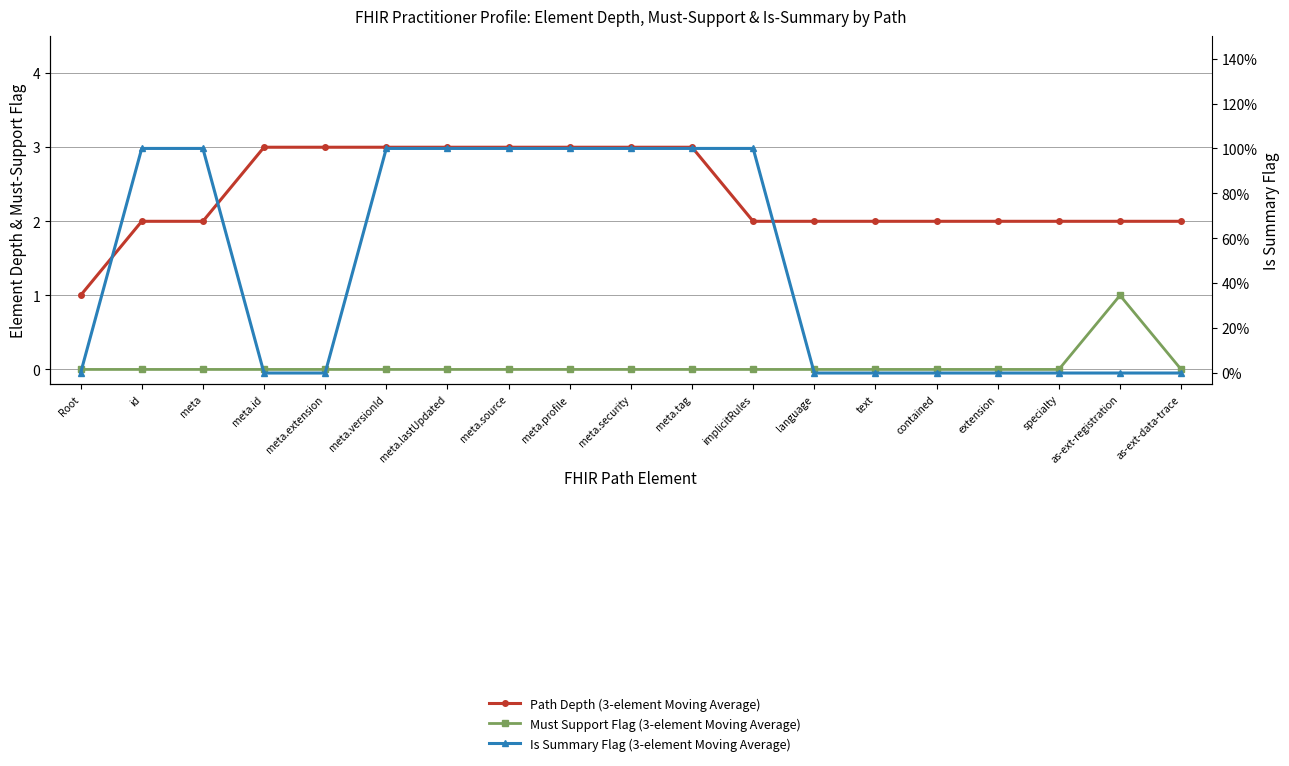

What is the difference between the highest and lowest values at meta.profile?

3